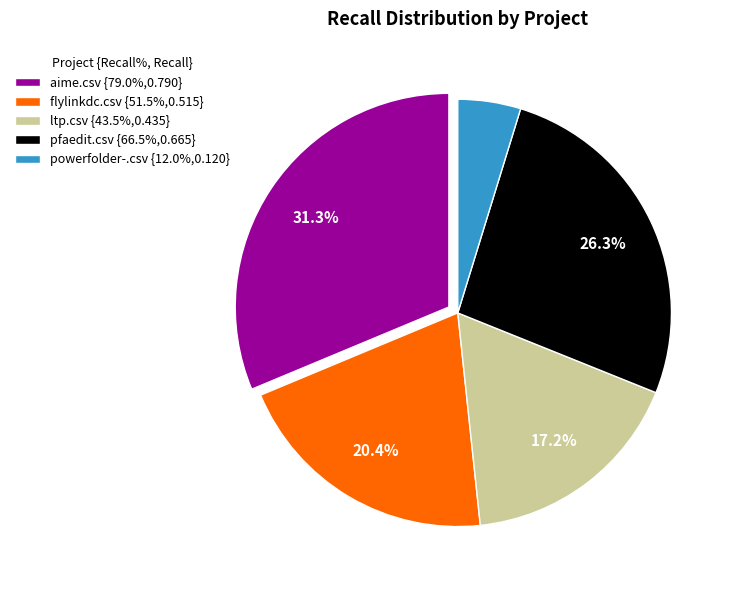

Is there any slice that represents more than half of the pie?

No